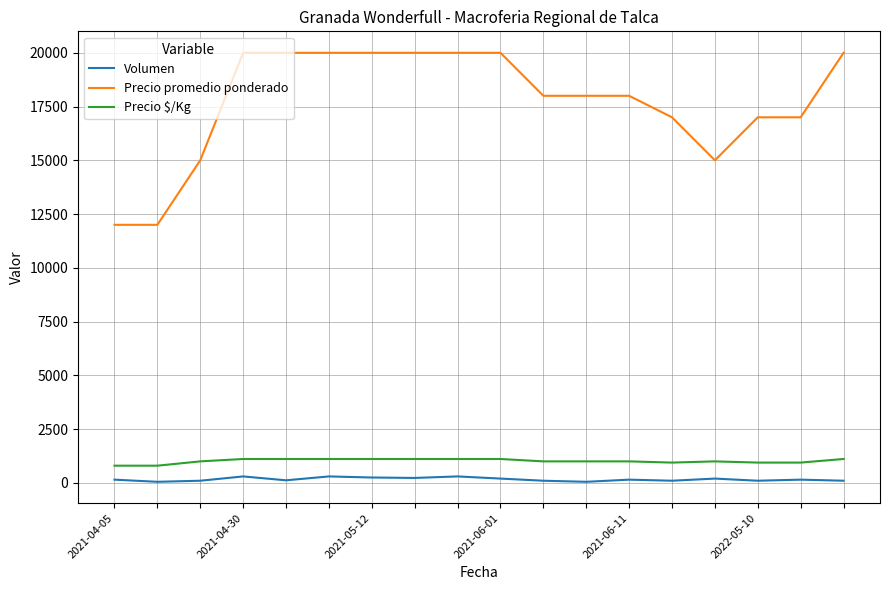

Does the chart have visible grid lines?

Yes